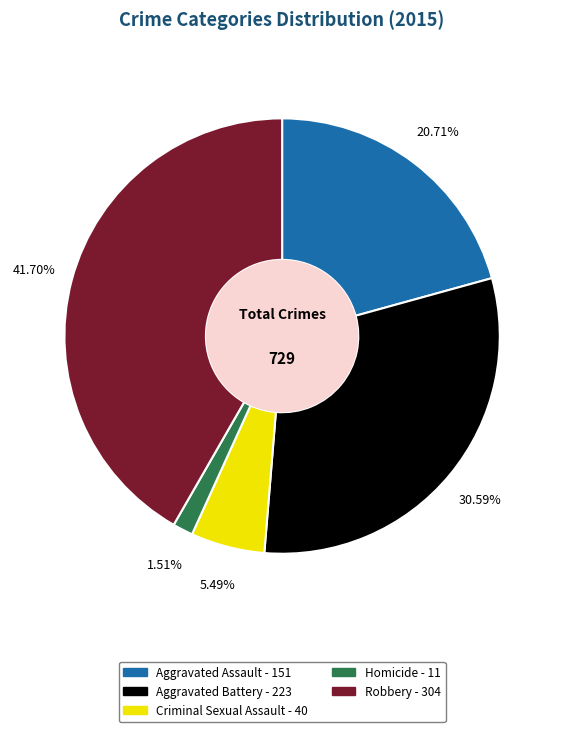

What portion of the pie excludes Robbery?

58.3%